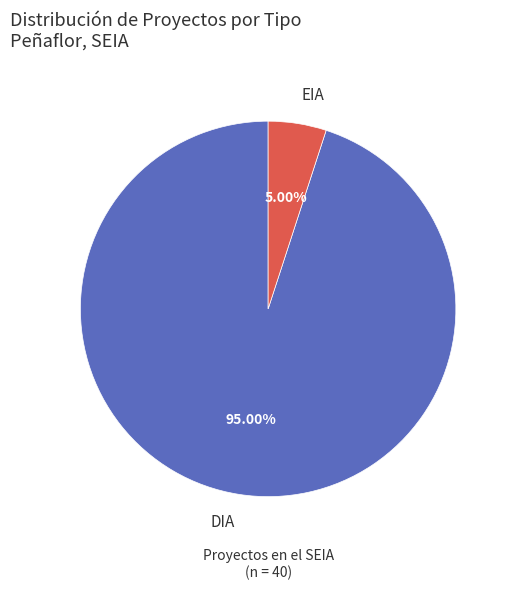

Between EIA and DIA, which is larger?

DIA